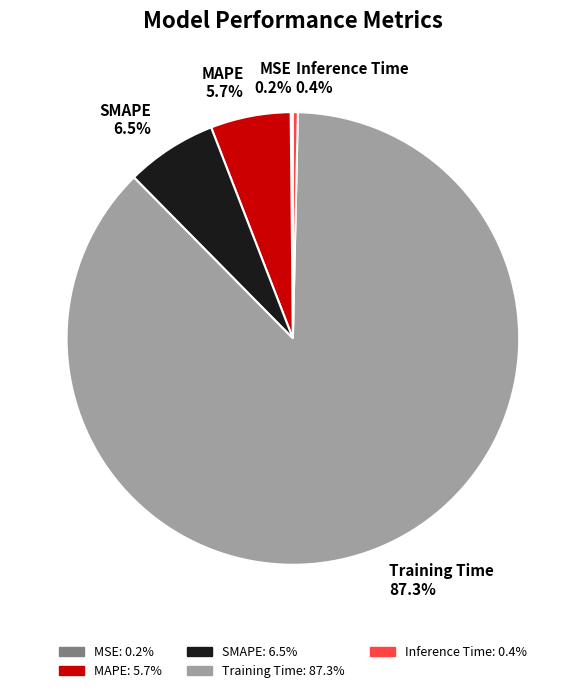

Is there any slice that represents more than half of the pie?

Yes